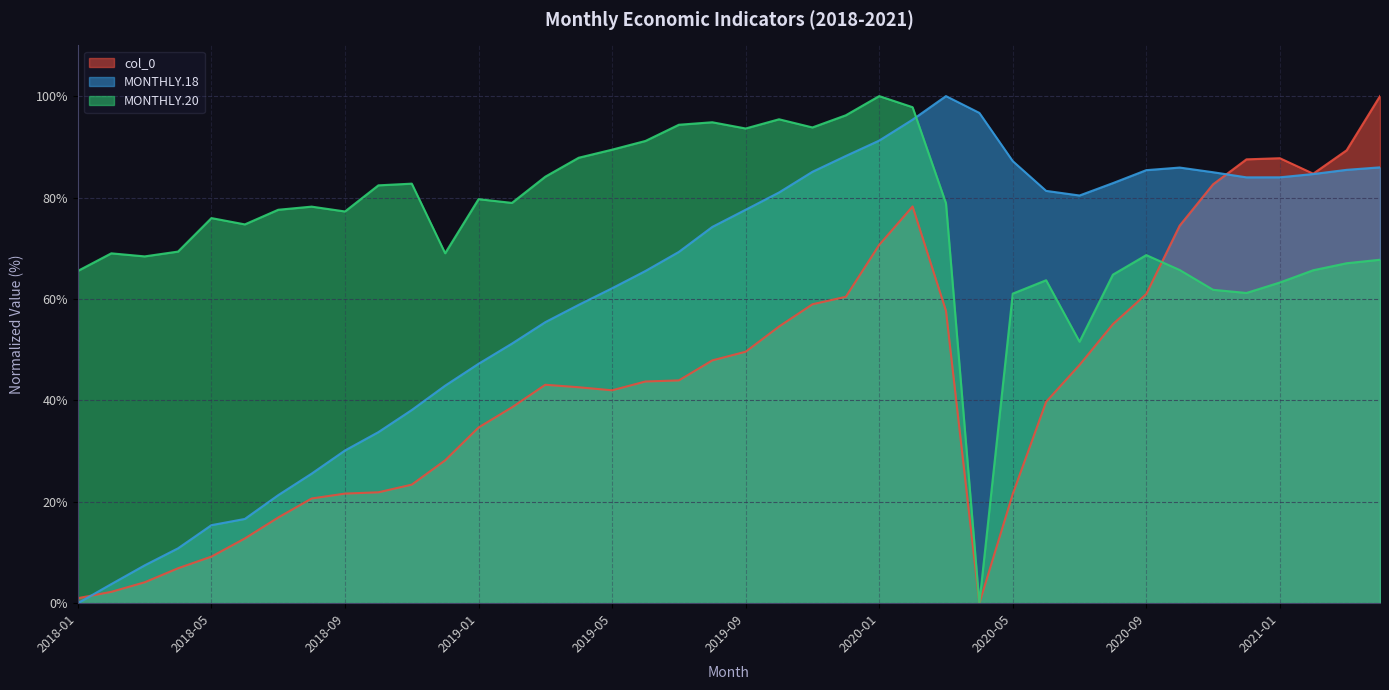

Is the value of MONTHLY.18 at 2020-11 greater than the value of col_0 at 2018-06?

Yes